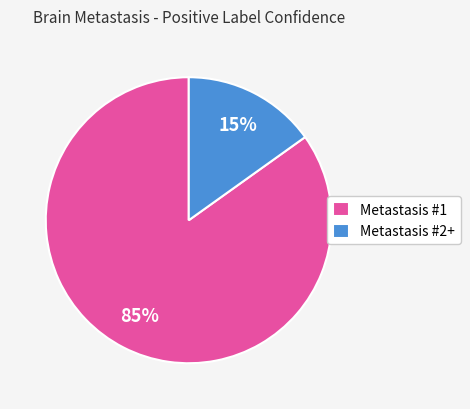

Combined, do Metastasis #1 and Metastasis #2+ account for over 50%?

Yes